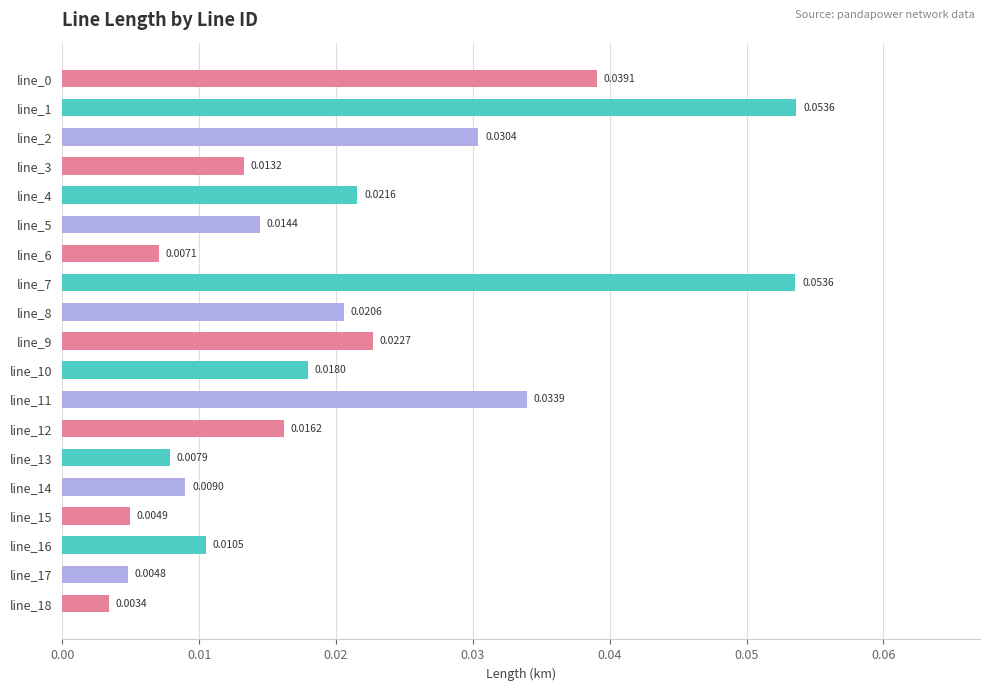

What is the sum of all values?

0.4